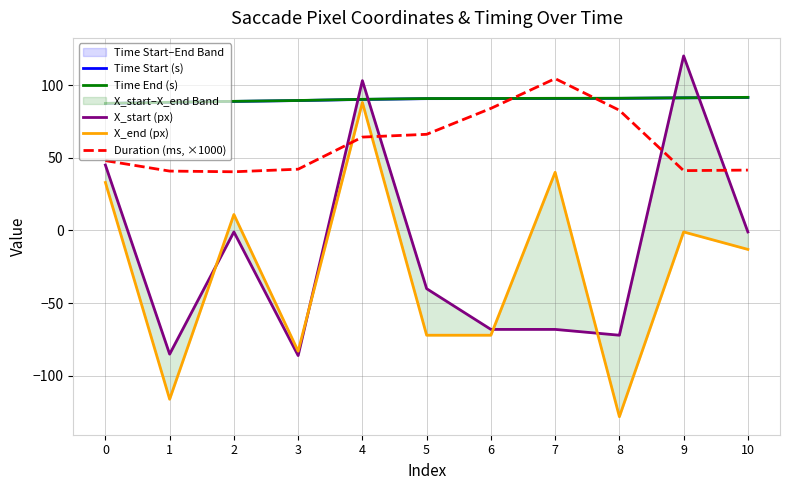

How many lines are shown in the chart?

5